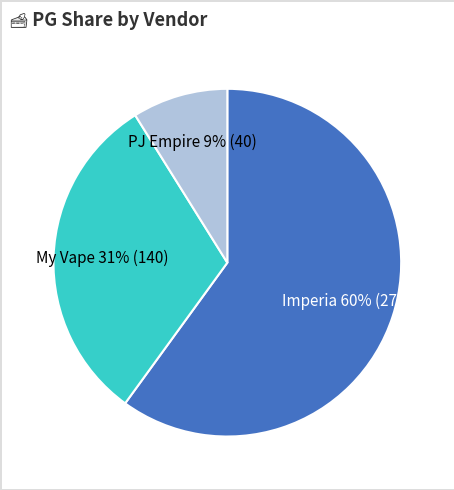

Does any single category account for the majority?

Yes